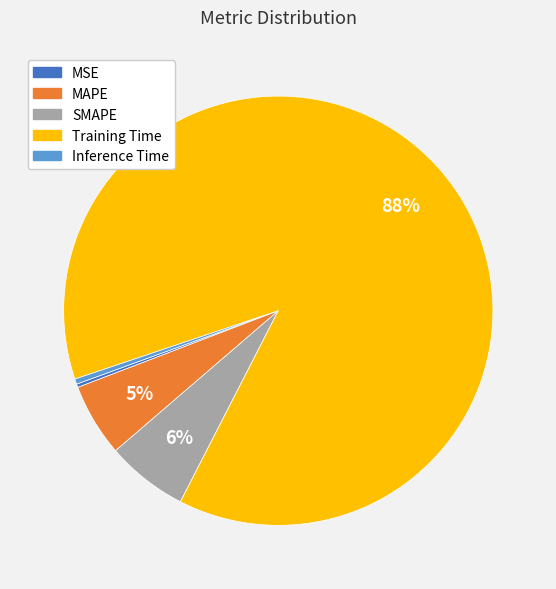

Is there any slice that represents more than half of the pie?

Yes